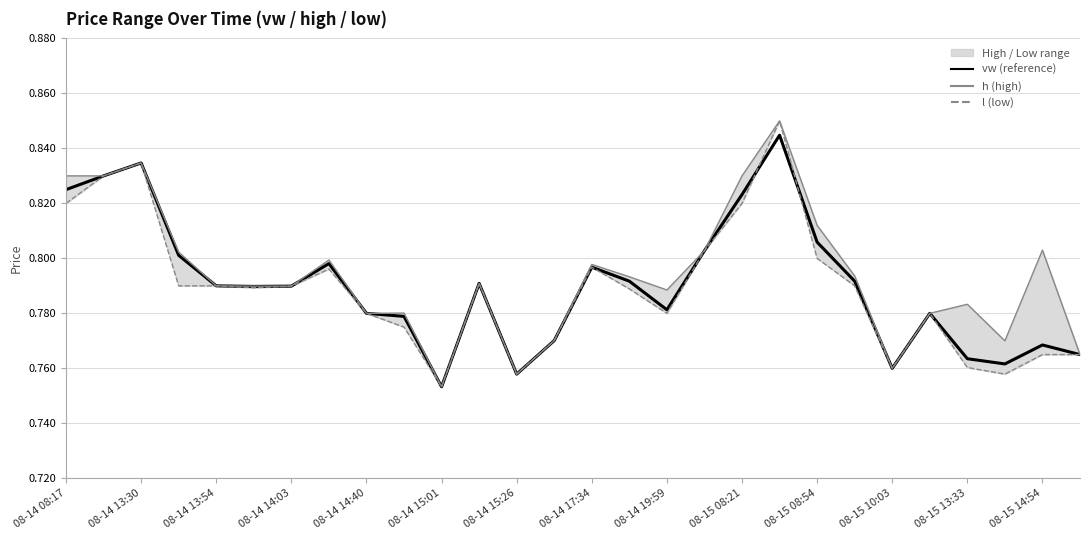

Which series has the largest total across all categories?

h (high)